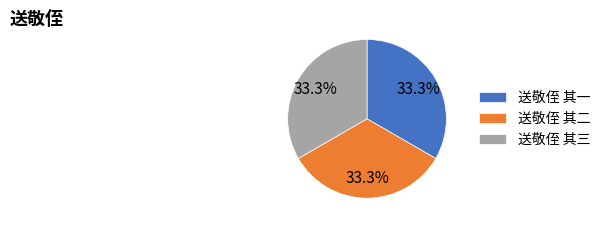

To the nearest percent, what percentage of the pie is 送敬侄 其三?

33%